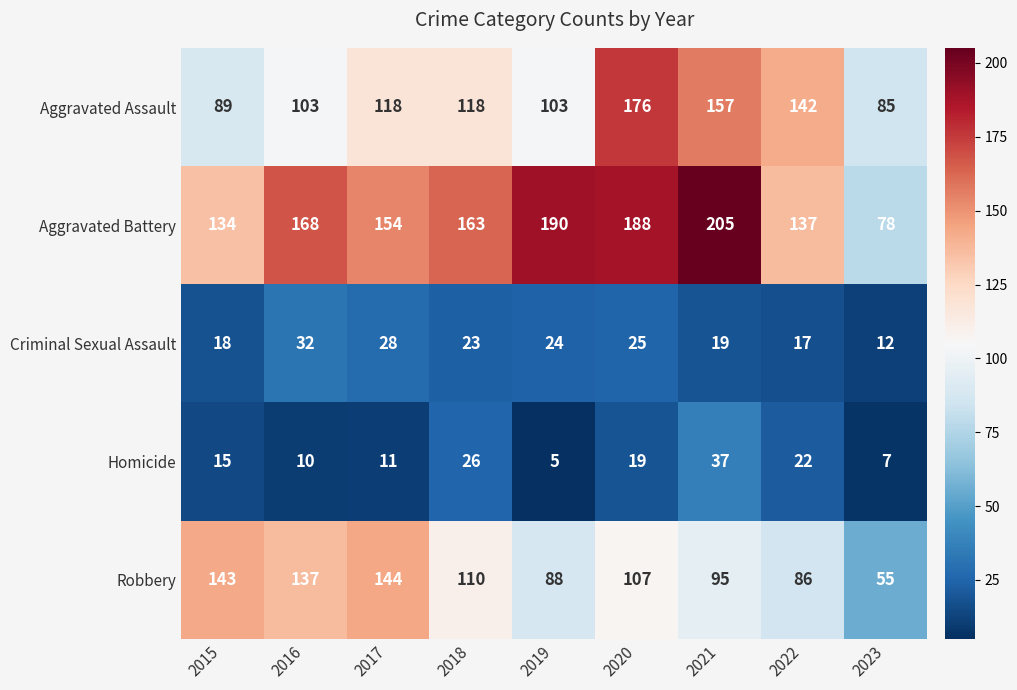

Rank the series at 2019 from highest to lowest value.

Aggravated Battery, Aggravated Assault, Robbery, Criminal Sexual Assault, Homicide